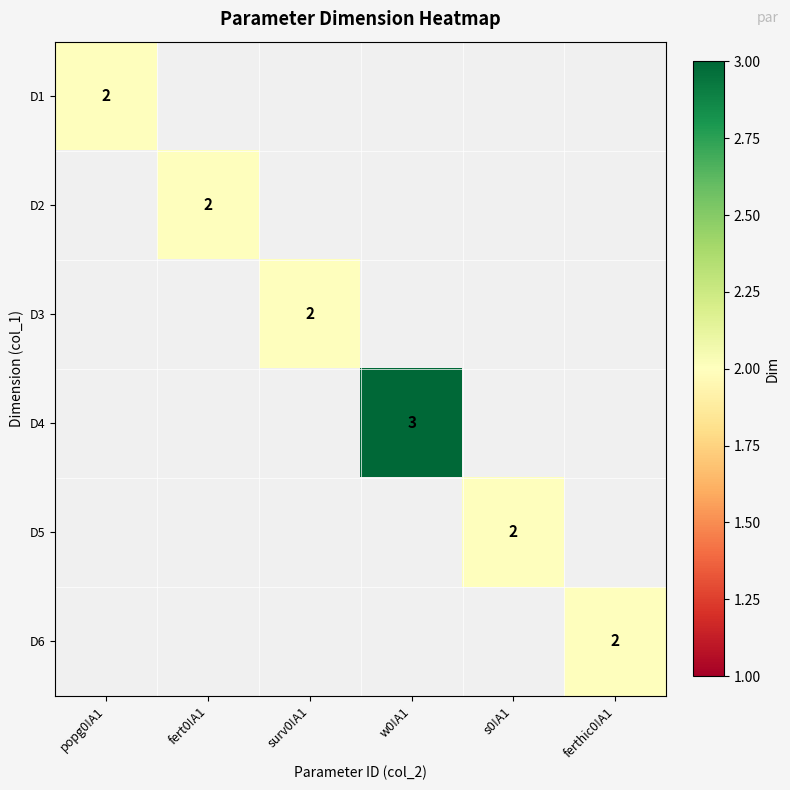

Which has a higher value, surv0!A1 or popg0!A1?

popg0!A1